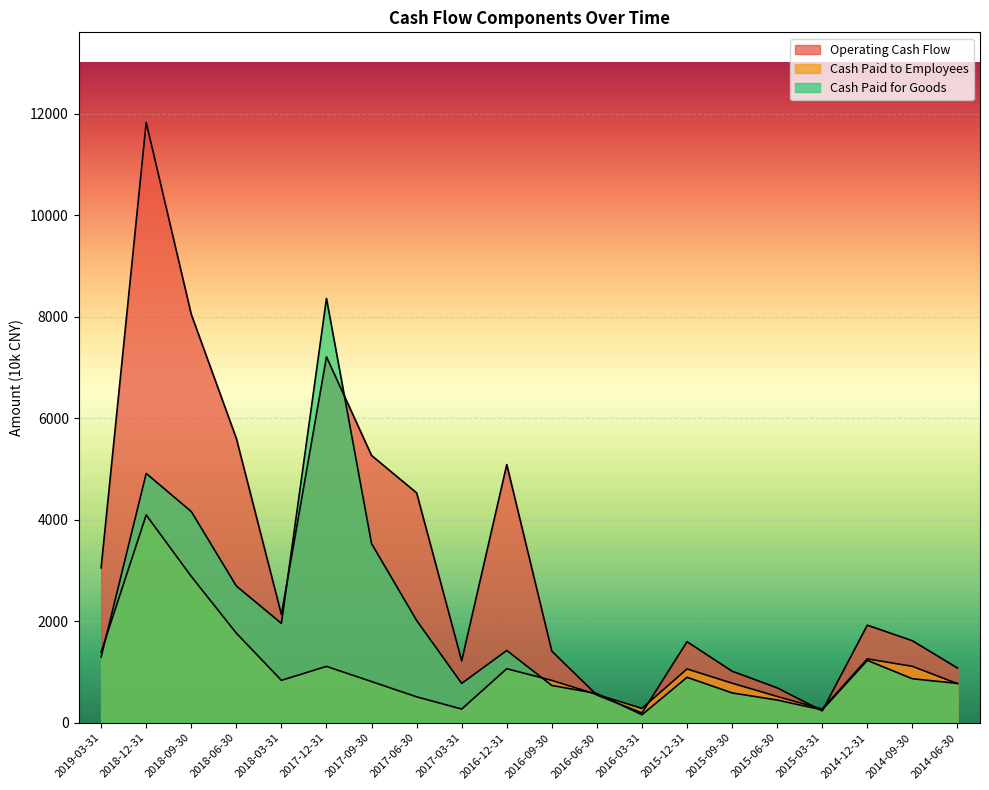

How many data points in Cash Paid to Employees are less than 837?

10